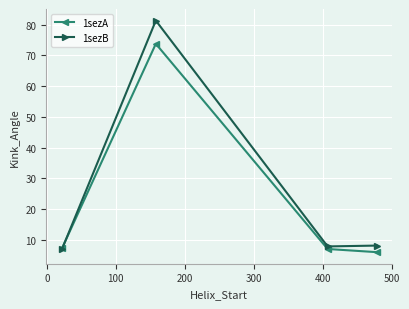

What is the smallest value displayed?

6.0